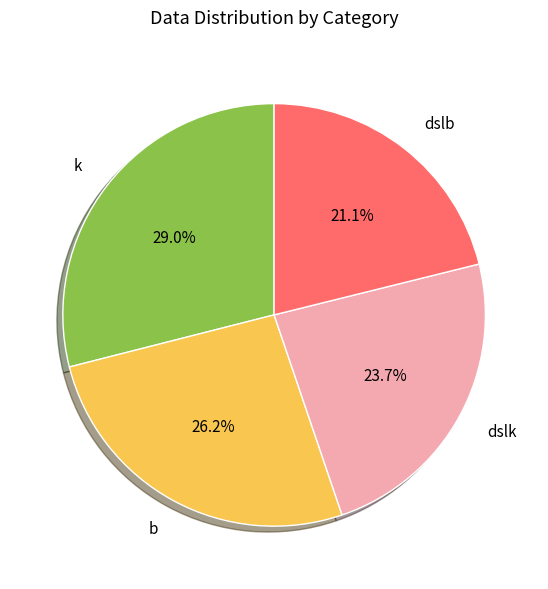

How many segments does this pie chart have?

4